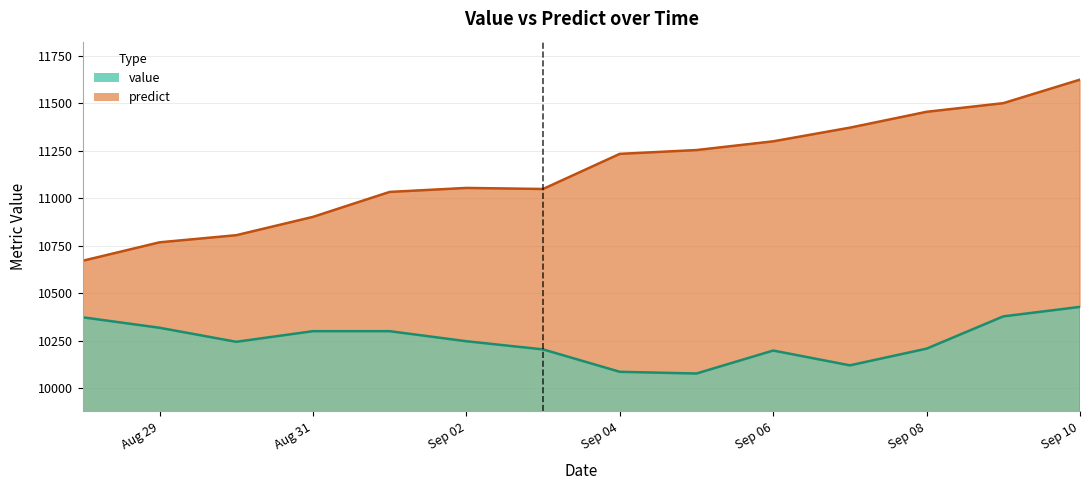

Reading left to right, what are all the values shown in this chart?

value: 10373.0	10318.0	10244.0	10300.0	10300.0	10247.0	10204.0	10086.0	10077.0	10198.0	10120.0	10208.0	10378.0	10428.0
predict: 10671.0	10768.0	10805.5	10902.0	11033.5	11054.5	11049.0	11234.0	11254.0	11300.0	11372.0	11455.5	11501.0	11625.0